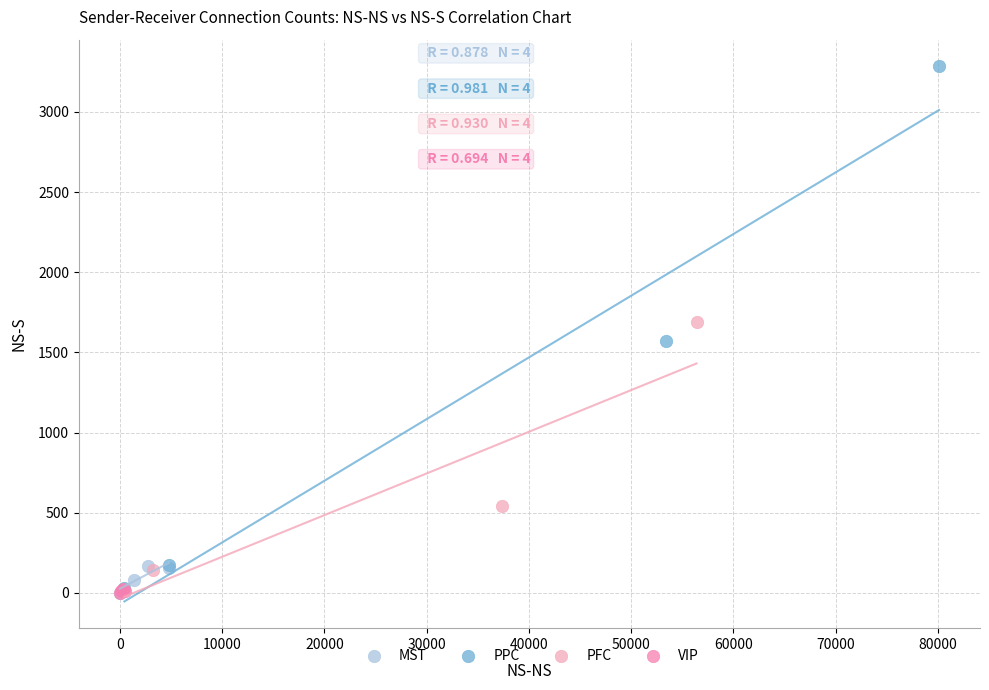

What are all the series names shown in the legend?

MST, PPC, PFC, VIP